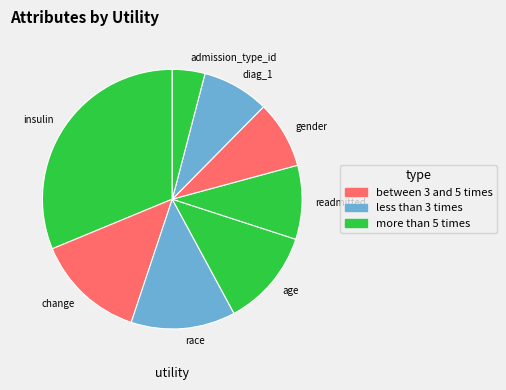

True or false: diag_1 accounts for 19% of the total.

False